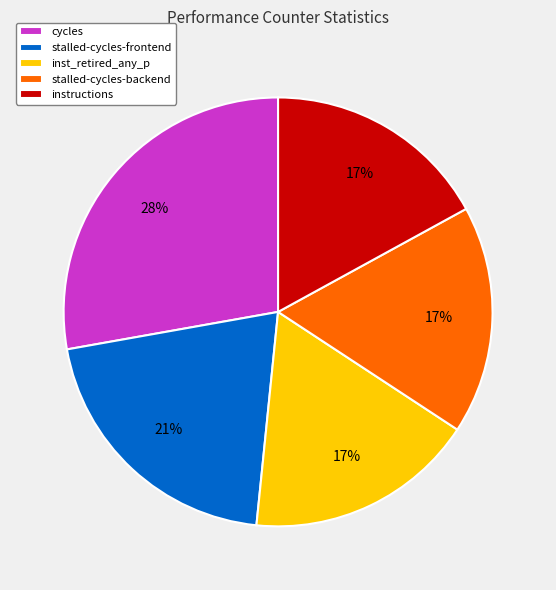

Is the sum of stalled-cycles-backend and stalled-cycles-frontend greater than half?

No